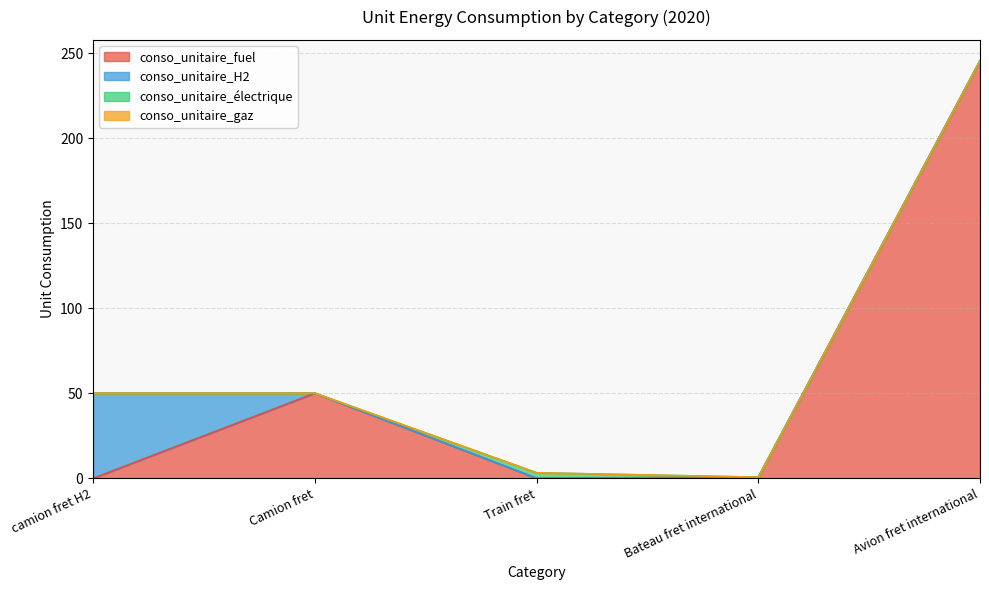

At which category is the sum across all series the highest?

Avion fret international